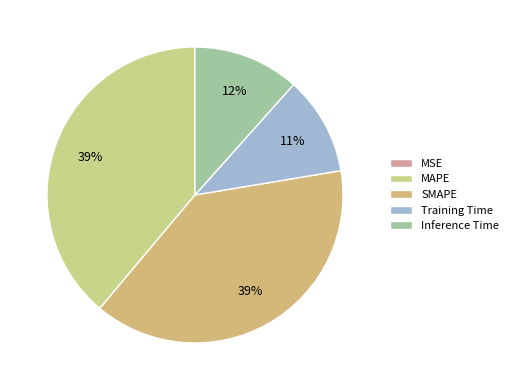

Is it true that SMAPE is 48% of the pie?

False